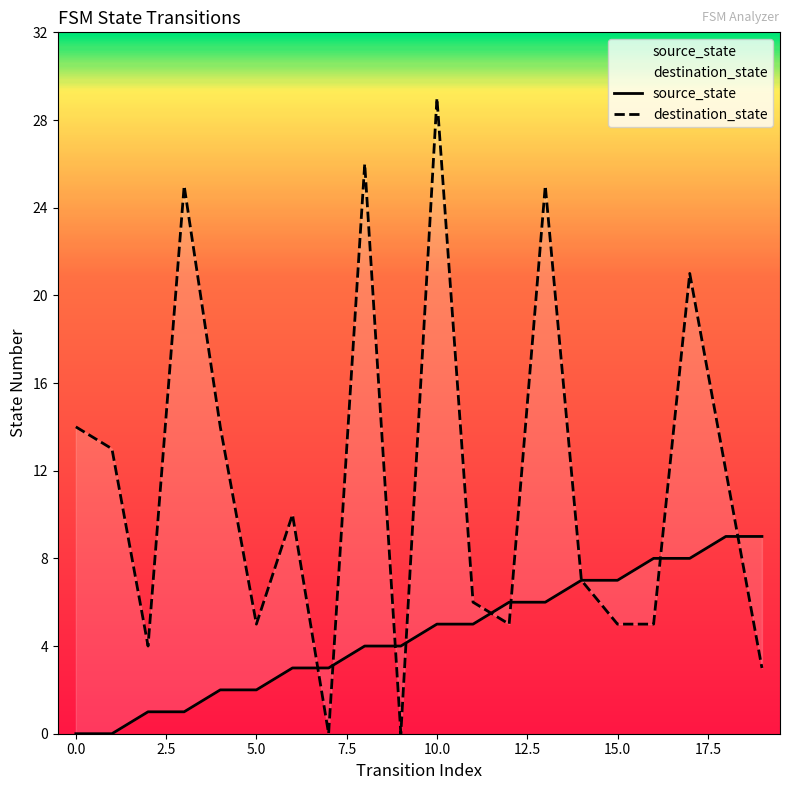

What is the total value across all series at 9?

4